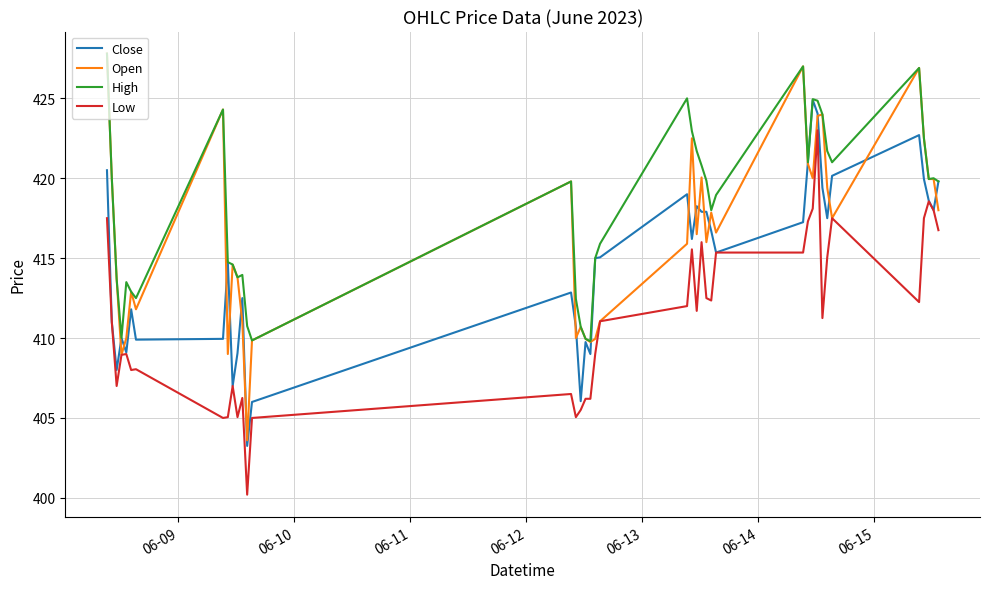

What are all the series names shown in the legend?

Close, Open, High, Low